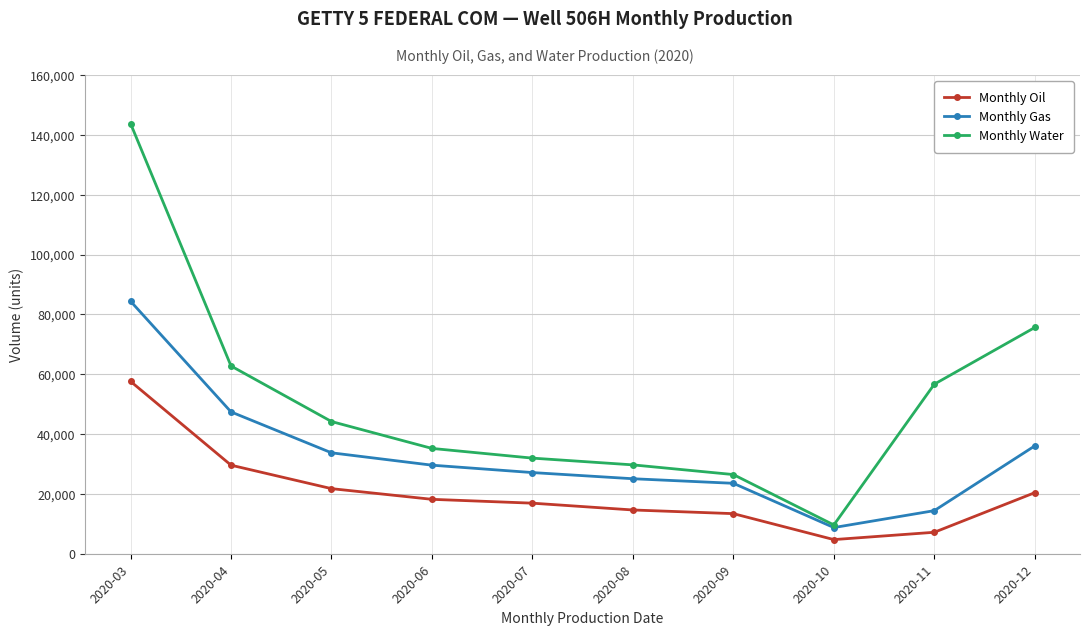

What is the spread (max minus min) of values at 2020-06?

17012